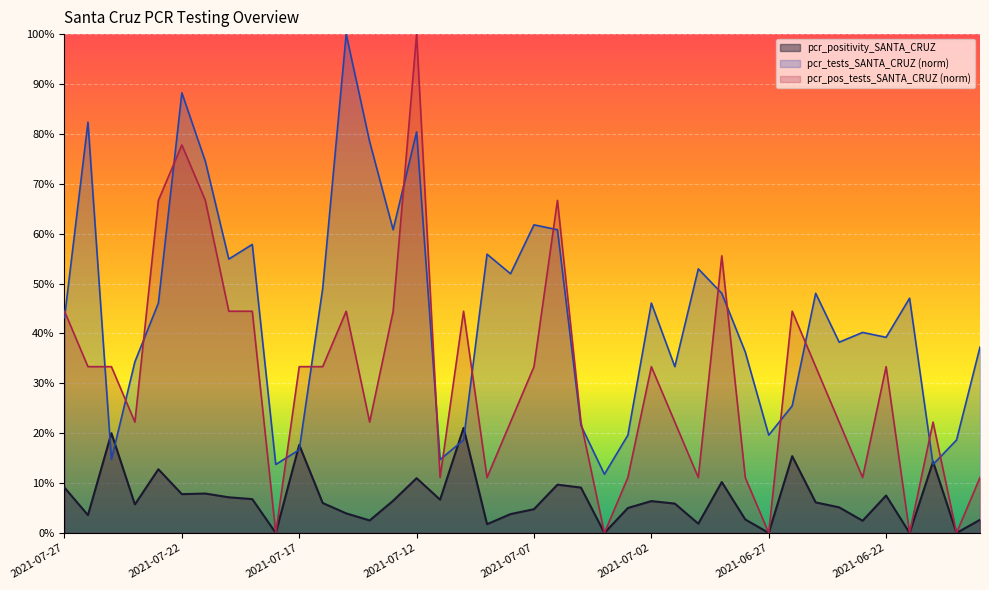

True or false: pcr_positivity_SANTA_CRUZ and pcr_tests_SANTA_CRUZ intersect in this chart.

True